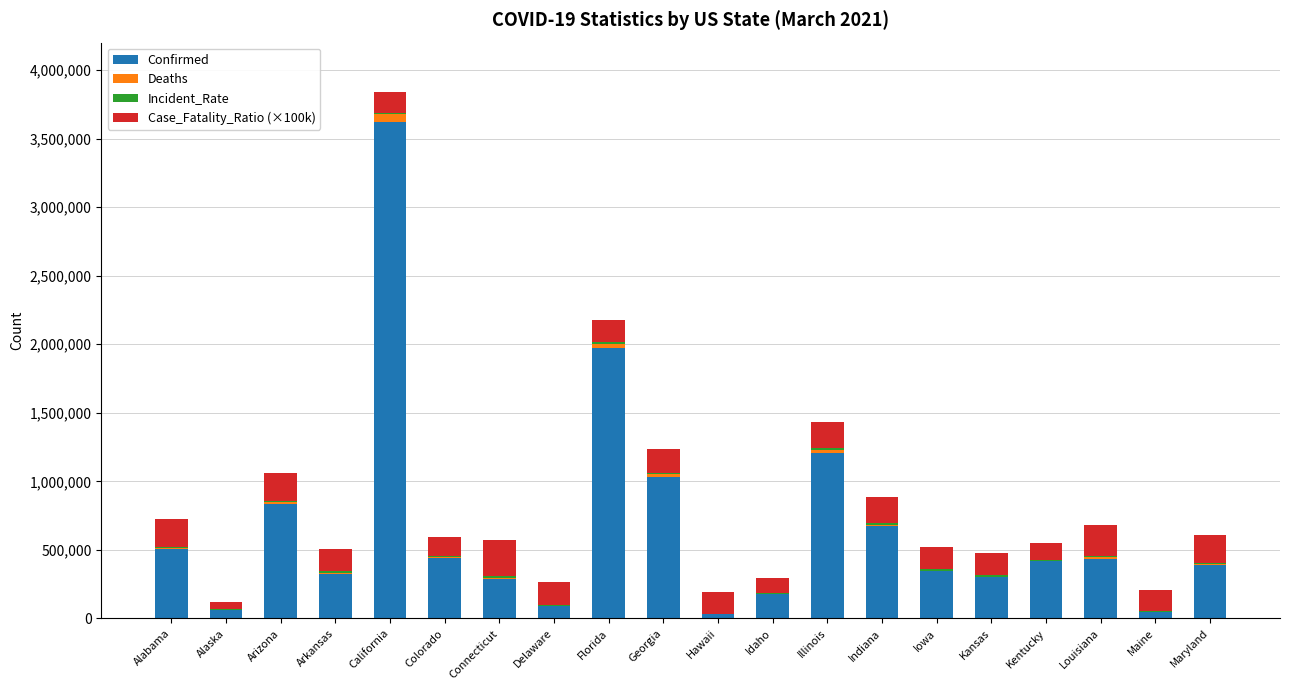

Does the chart contain stacked bars?

Yes